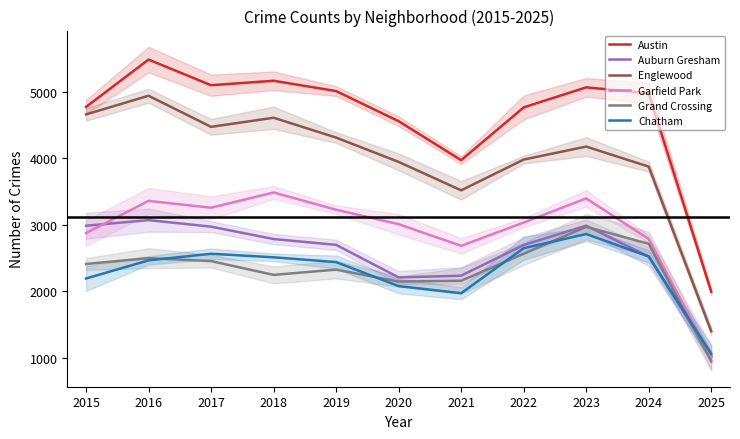

How many distinct data groups are displayed?

6